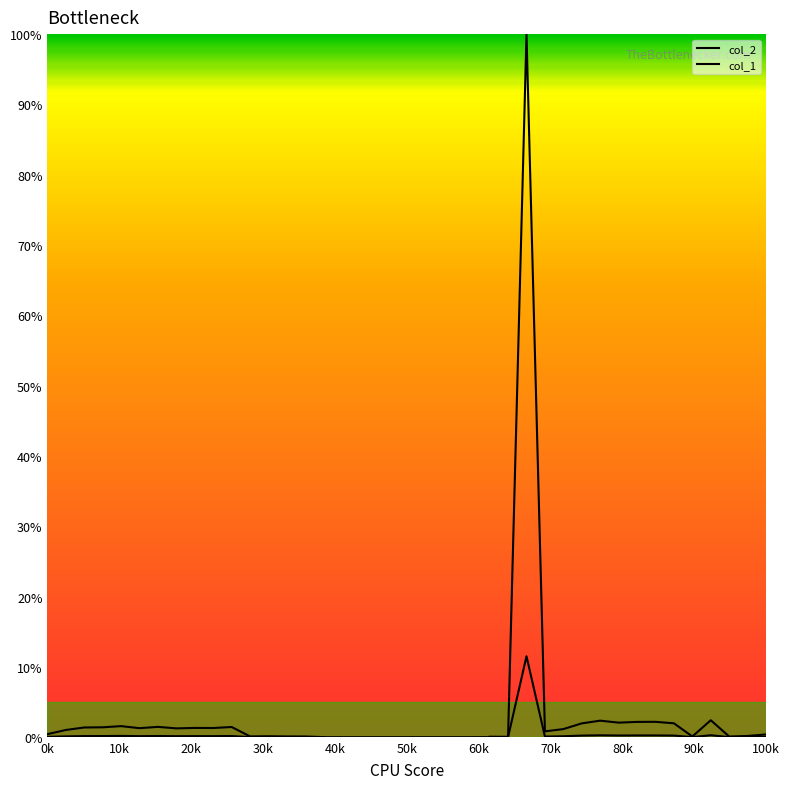

What are all the series names shown in the legend?

col_2, col_1